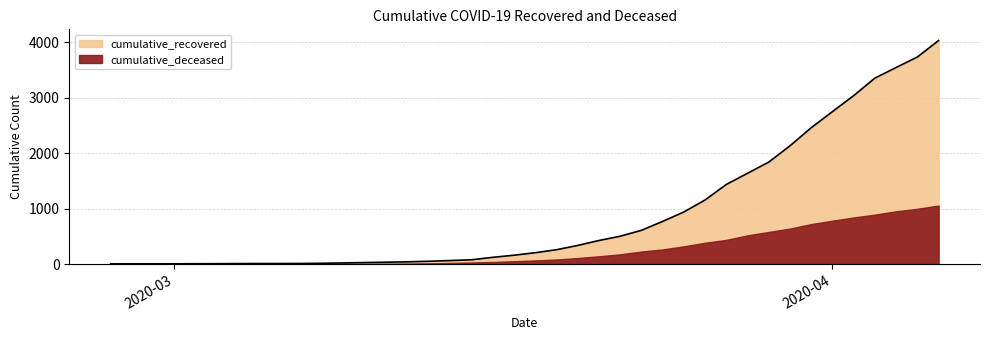

True or false: there are more than 0 points higher than both neighbors.

False